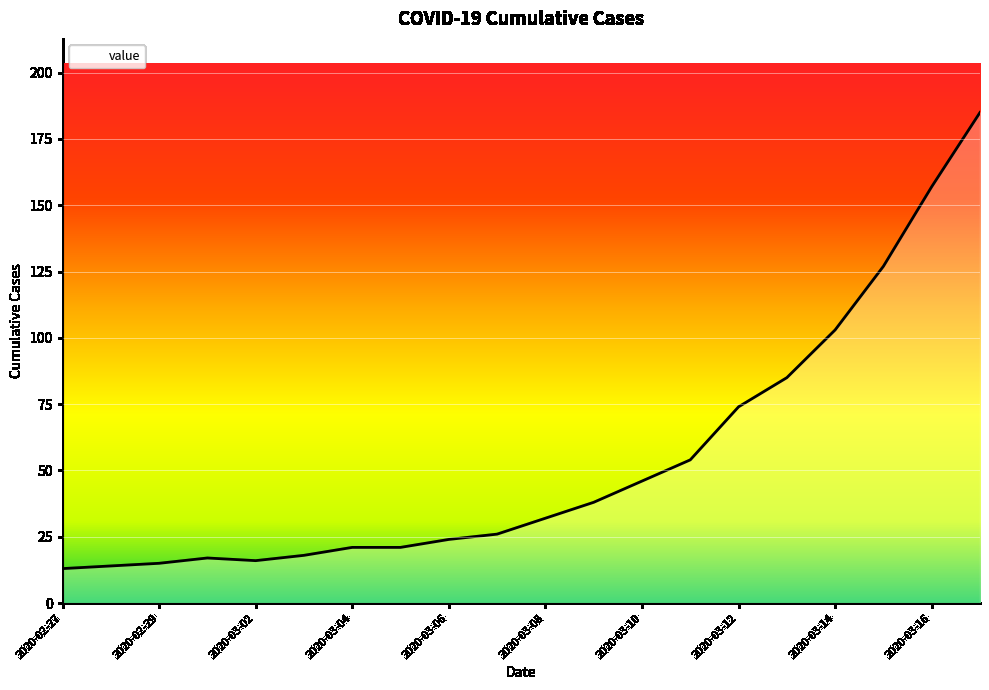

What is the maximum value shown in the chart?

185